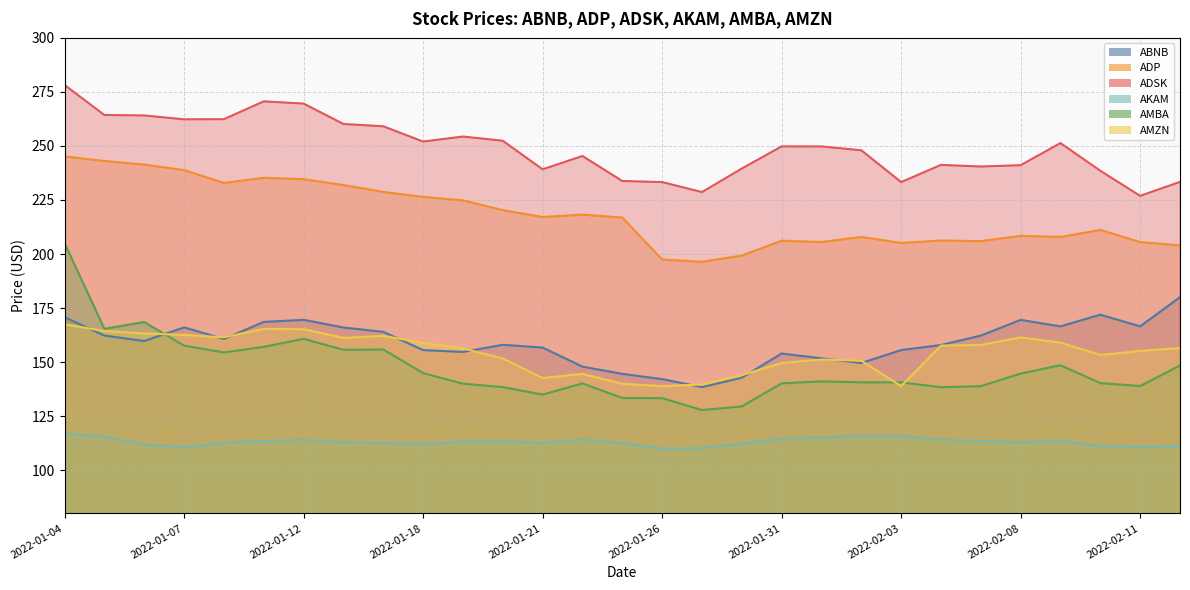

What is the total value across all series at 2022-02-15?

1033.4